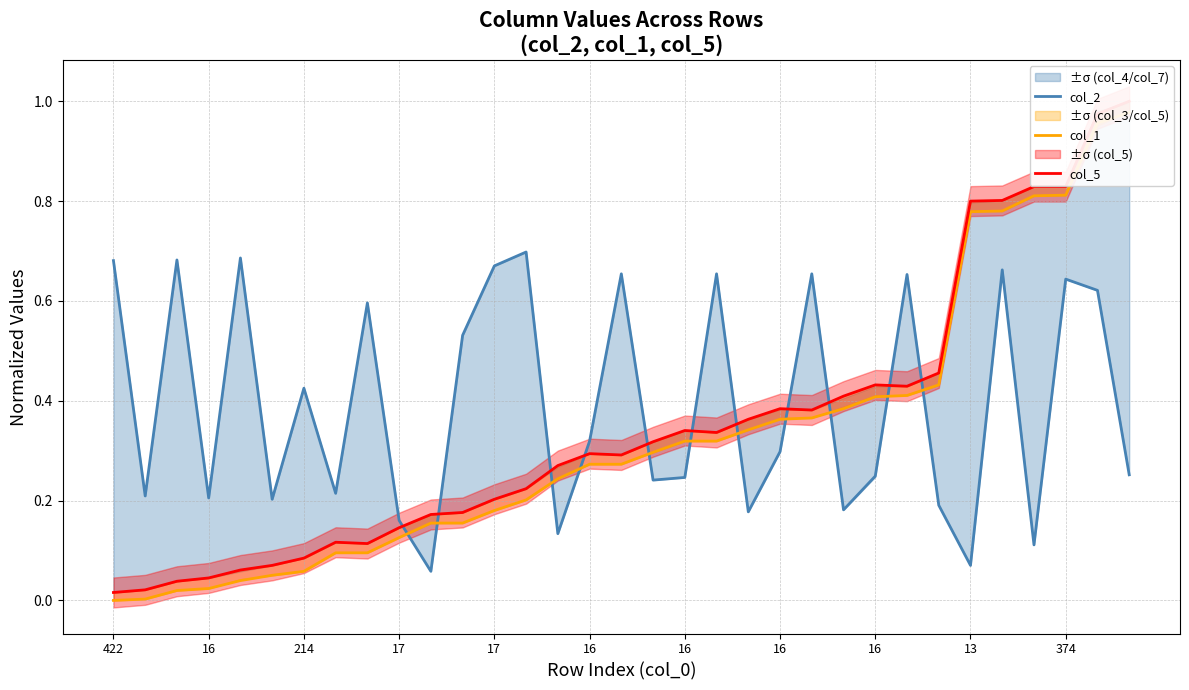

Which series ends up on top after the final intersection of col_2 and col_5?

col_5